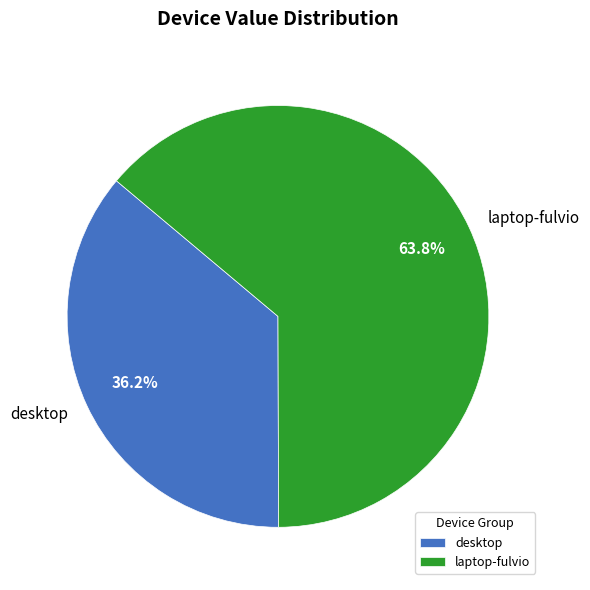

To the nearest percent, what is the average slice percentage?

50%